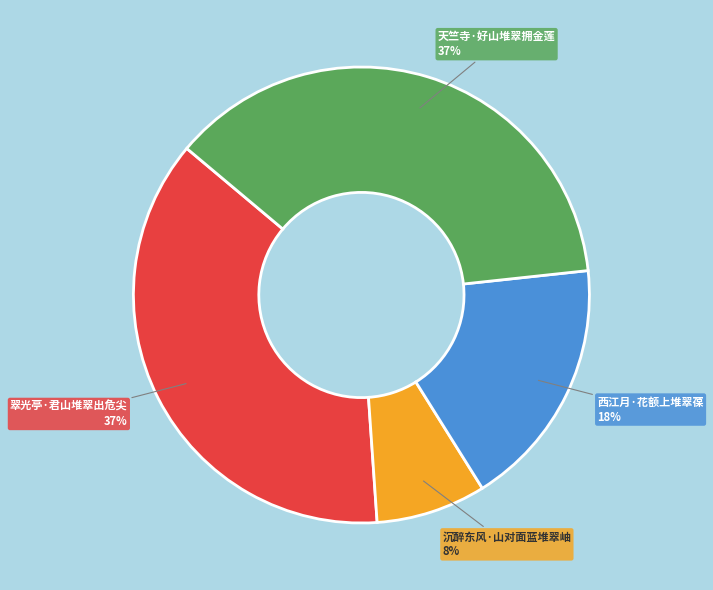

Is there any slice that represents more than half of the pie?

No